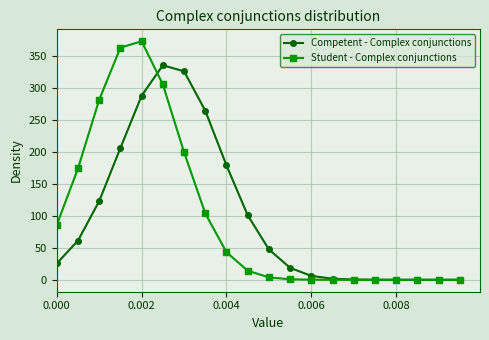

True or false: Student - Complex conjunctions has more than 0 interior local peaks.

True